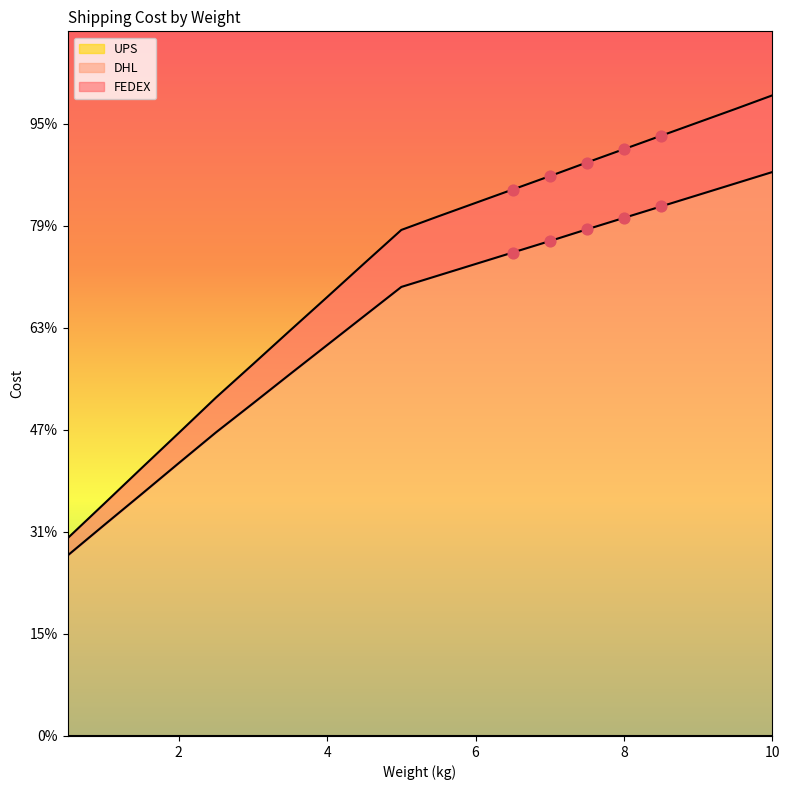

Is the value of DHL at 2.0 greater than the value of FEDEX at 9.5?

No